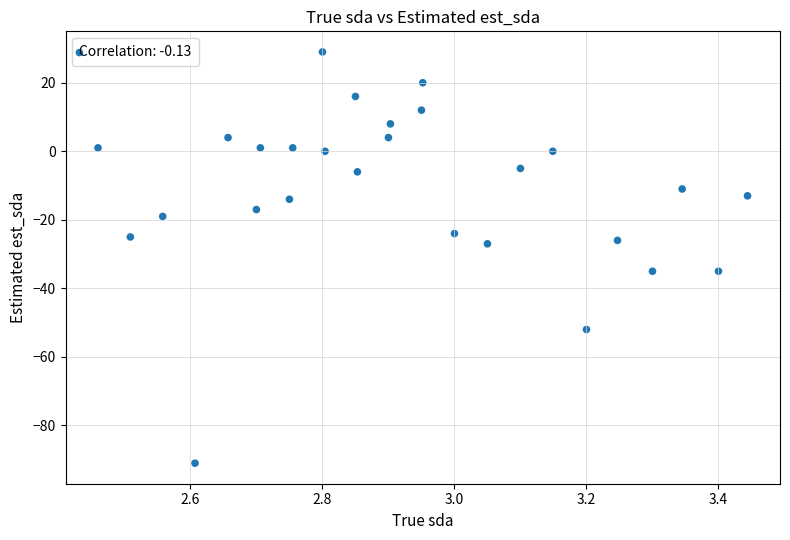

What is the range of Y values (max minus min)?

120